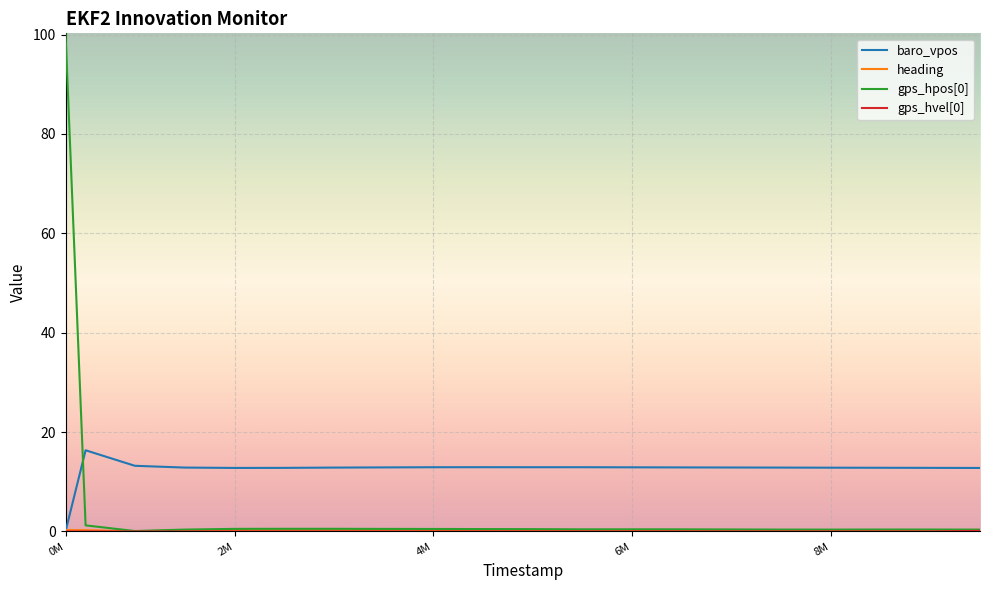

True or false: baro_vpos and gps_hpos[0] cross at least once.

True